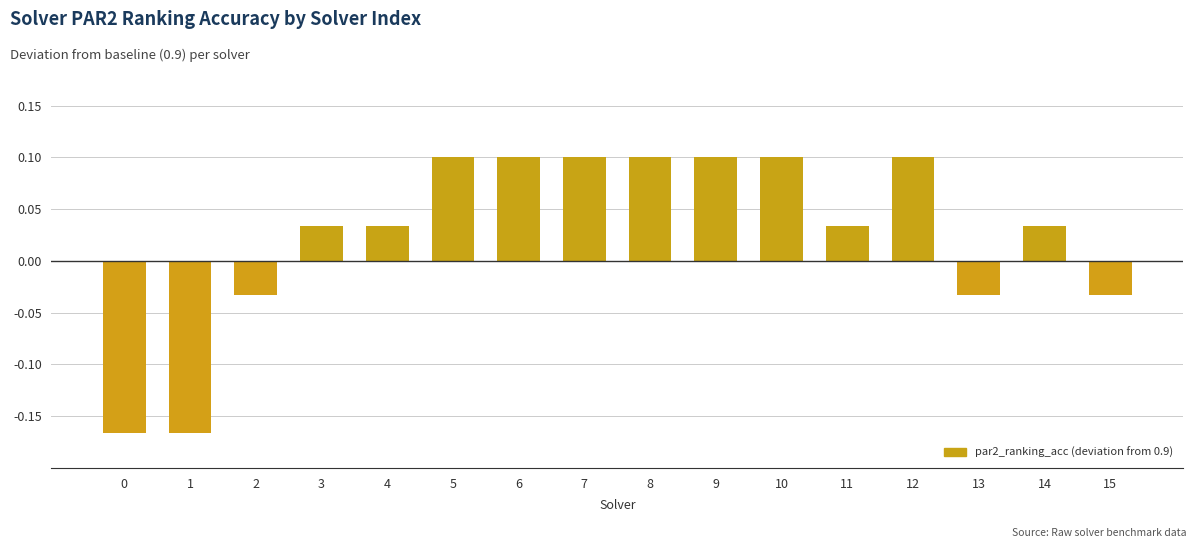

What is the difference between the maximum and second lowest values?

0.3